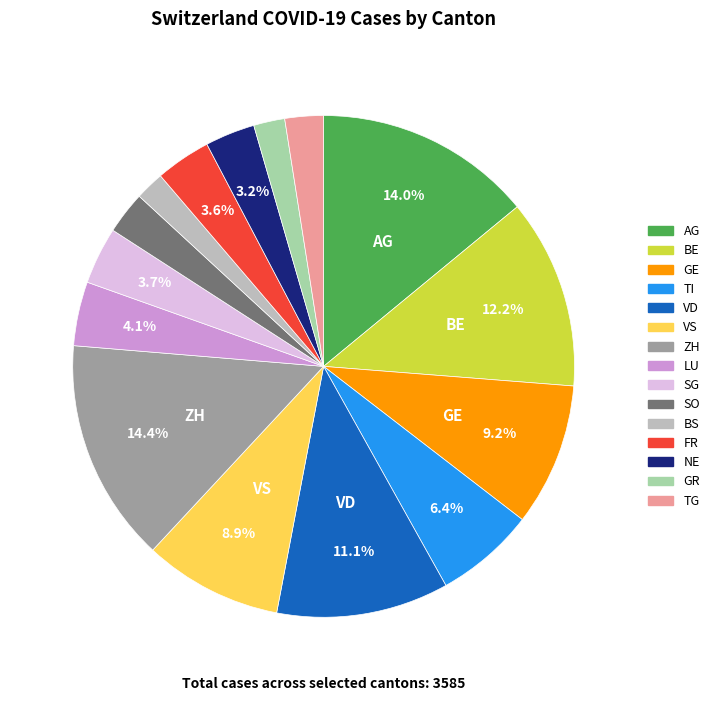

Which has a higher value, LU or GR?

LU